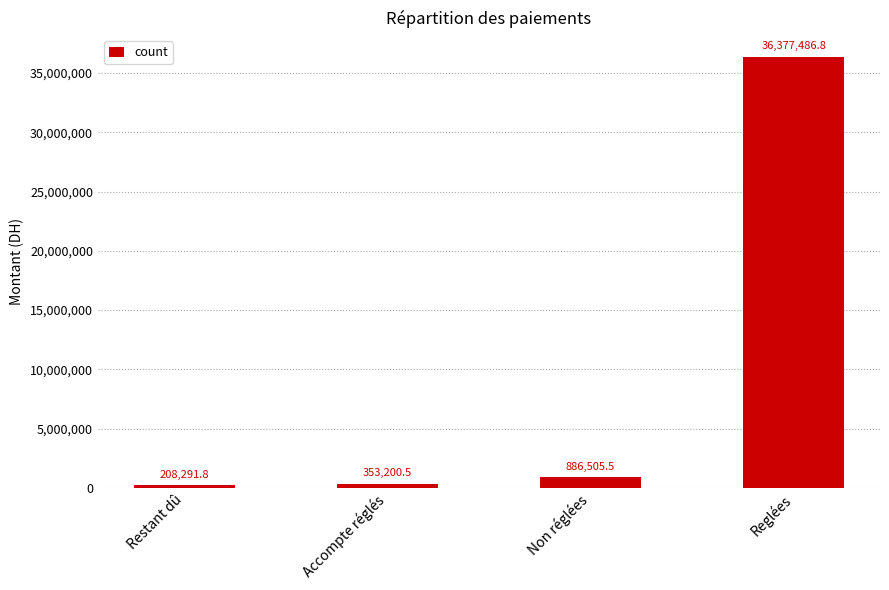

What is the minimum value shown in the chart?

208291.8